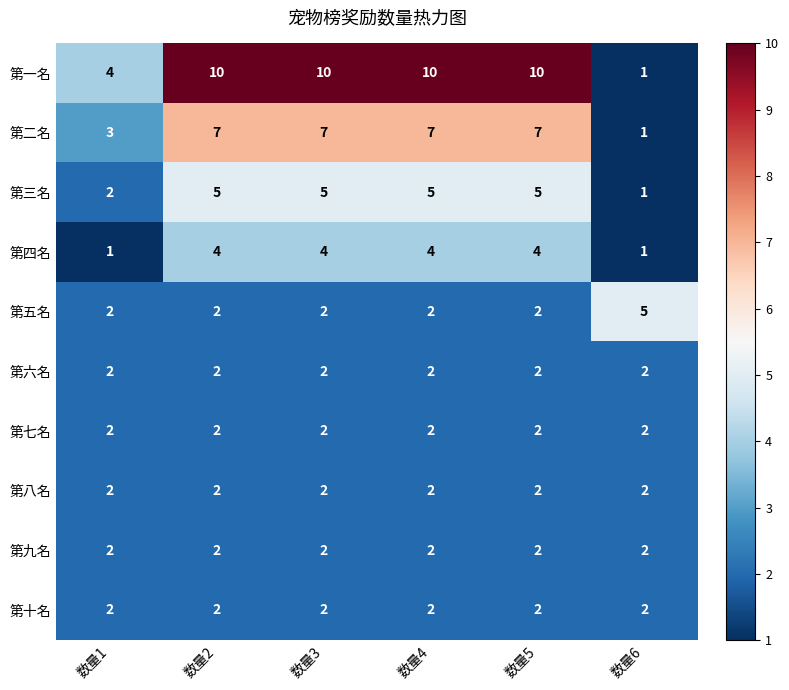

What is the difference between the maximum and second lowest values in the 第三名 series?

3